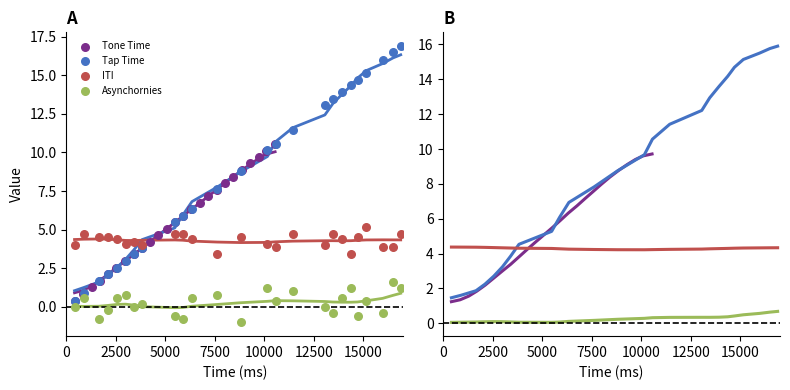

Which series reaches the maximum Y coordinate?

Tap Time